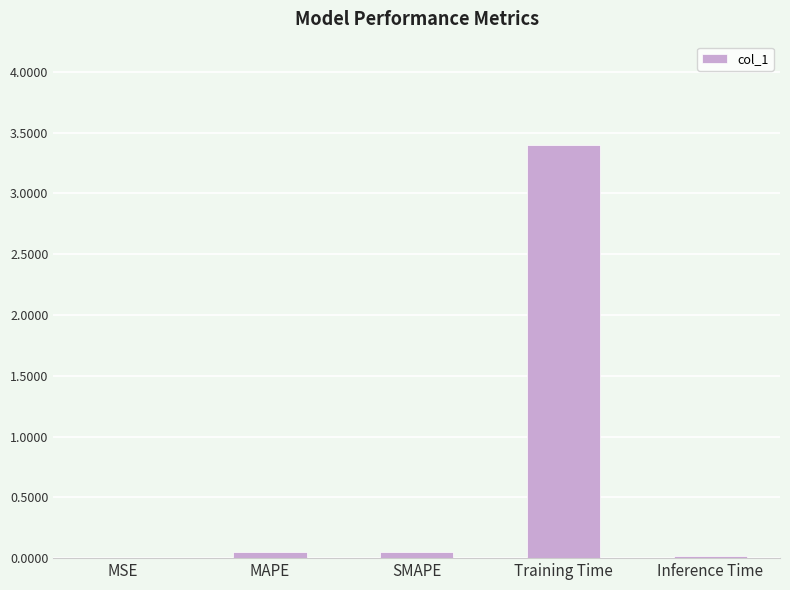

Which category has the highest value across all series?

Training Time